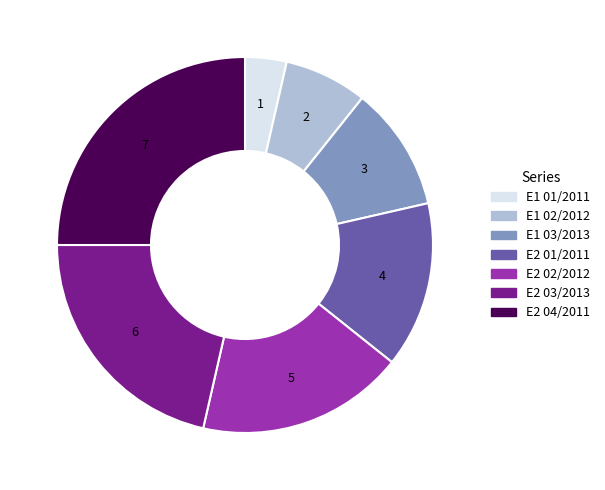

Which category has the biggest portion of the pie?

E2 04/2011